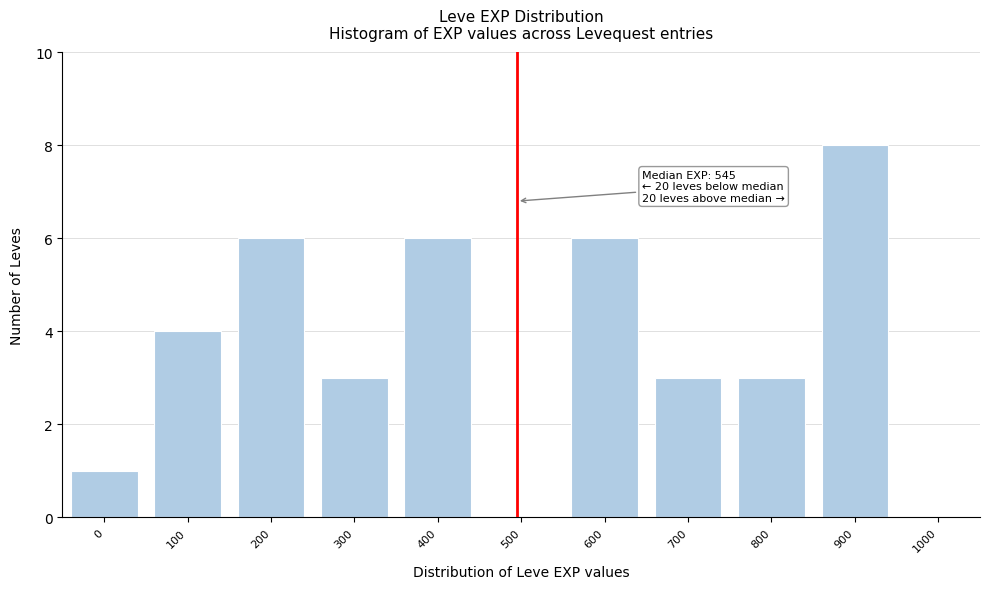

Reading left to right, transcribe all the data shown in this chart.

0=1	100=4	200=6	300=3	400=6	500=0	600=6	700=3	800=3	900=8	1000=0